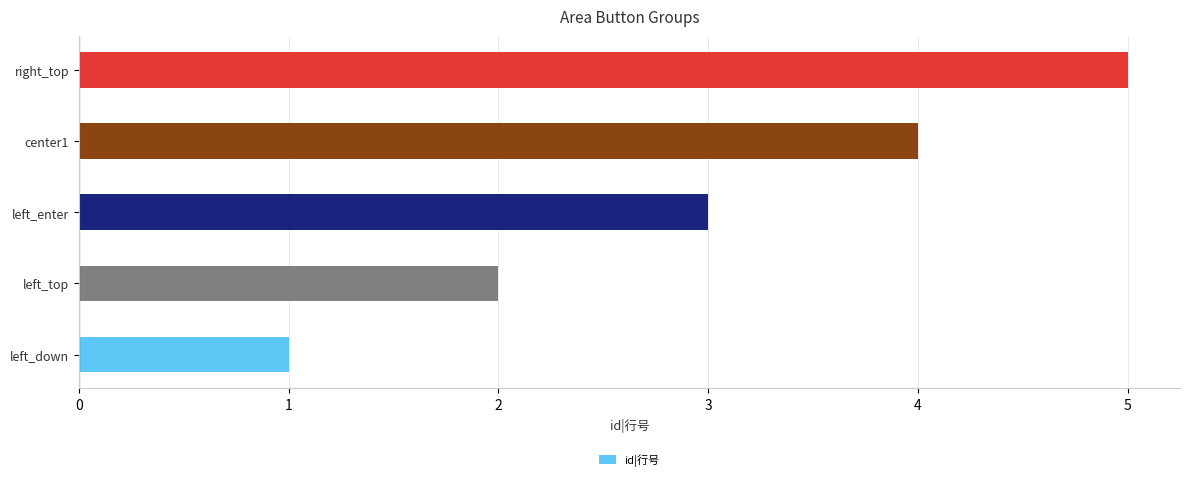

Count the values in the range 2 to 4.

3